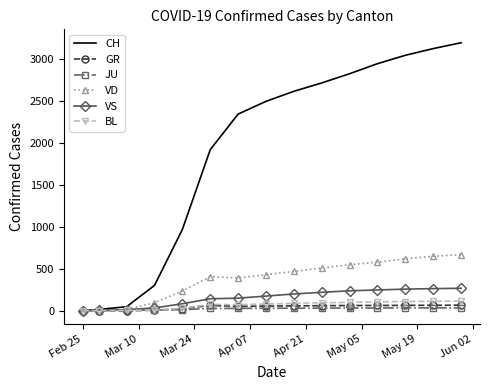

In BL, how many points are higher than both neighbors (excluding endpoints)?

1